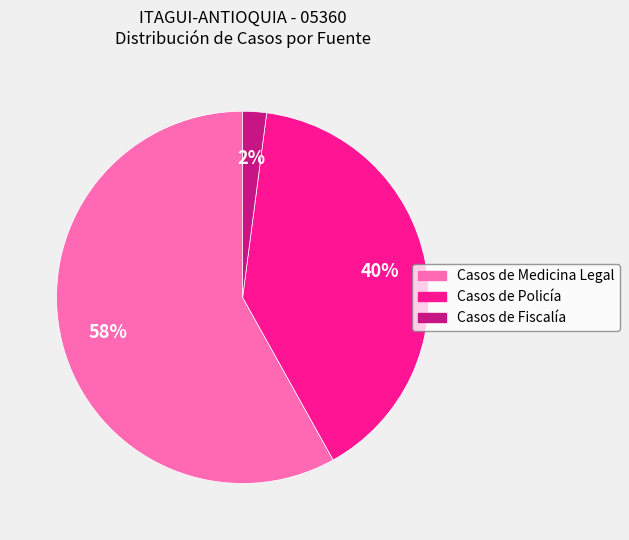

Is it true that Casos de Fiscalía is 2% of the pie?

True